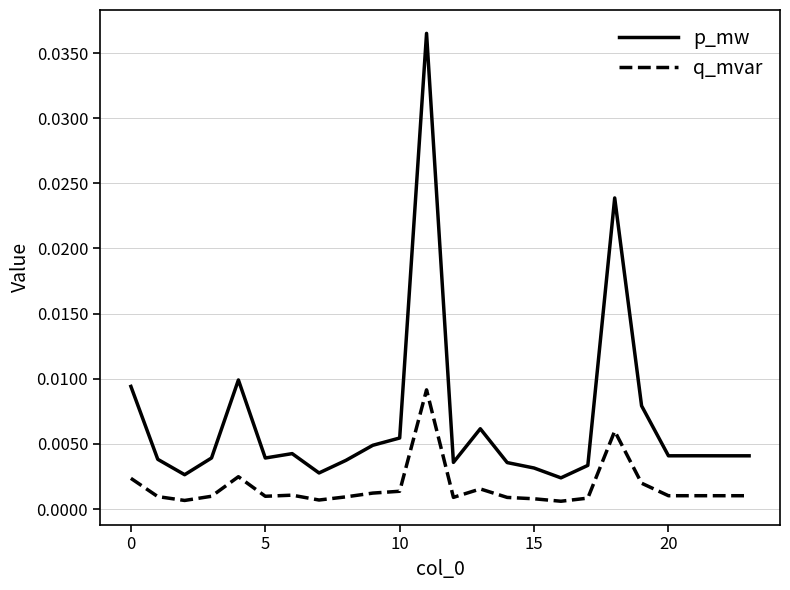

List the series in order of their overall mean, lowest first.

q_mvar, p_mw